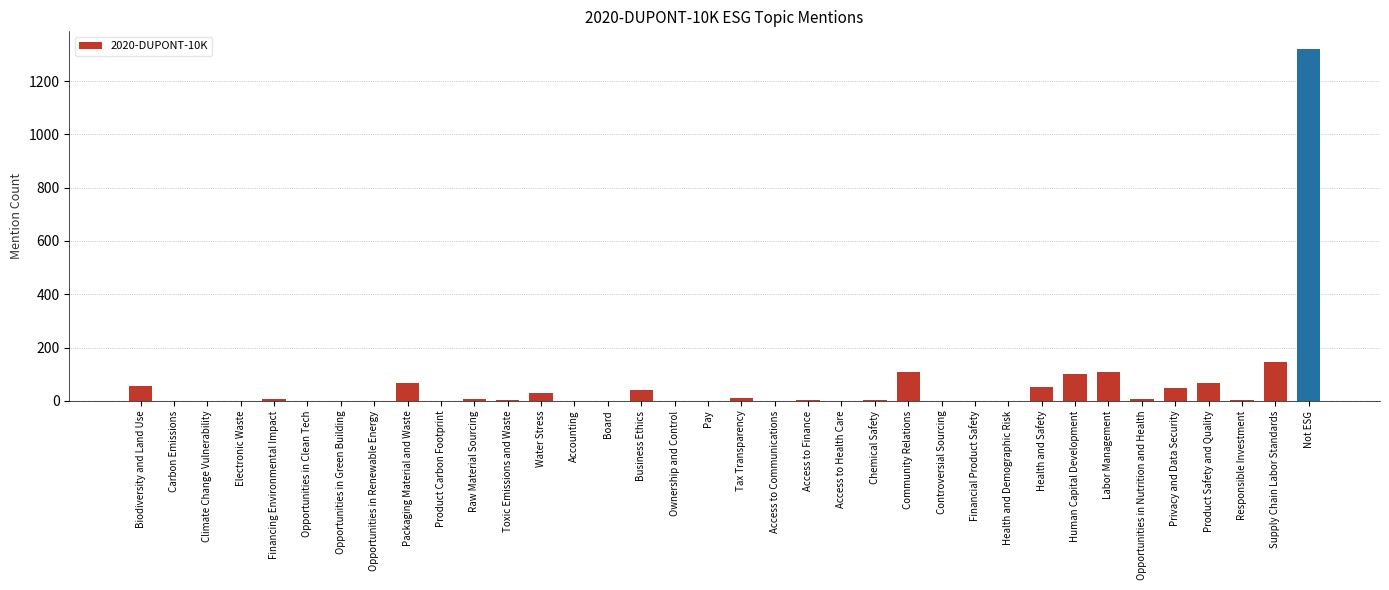

What is the sum of the values at Opportunities in Green Building and Business Ethics?

42